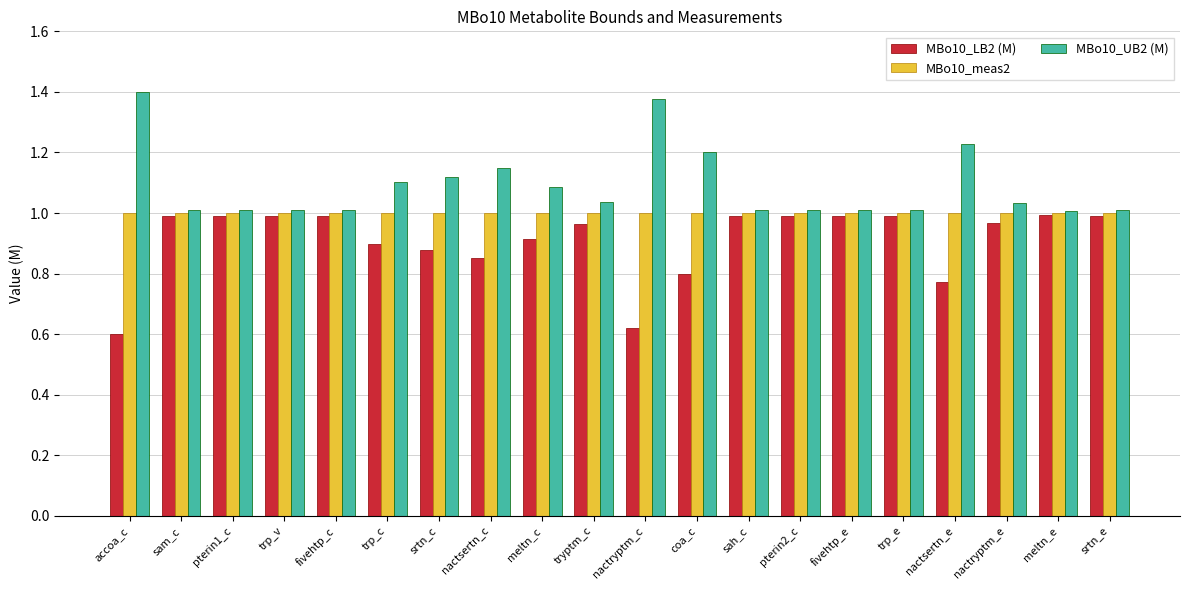

What is the total value across all series at meltn_e?

3.0